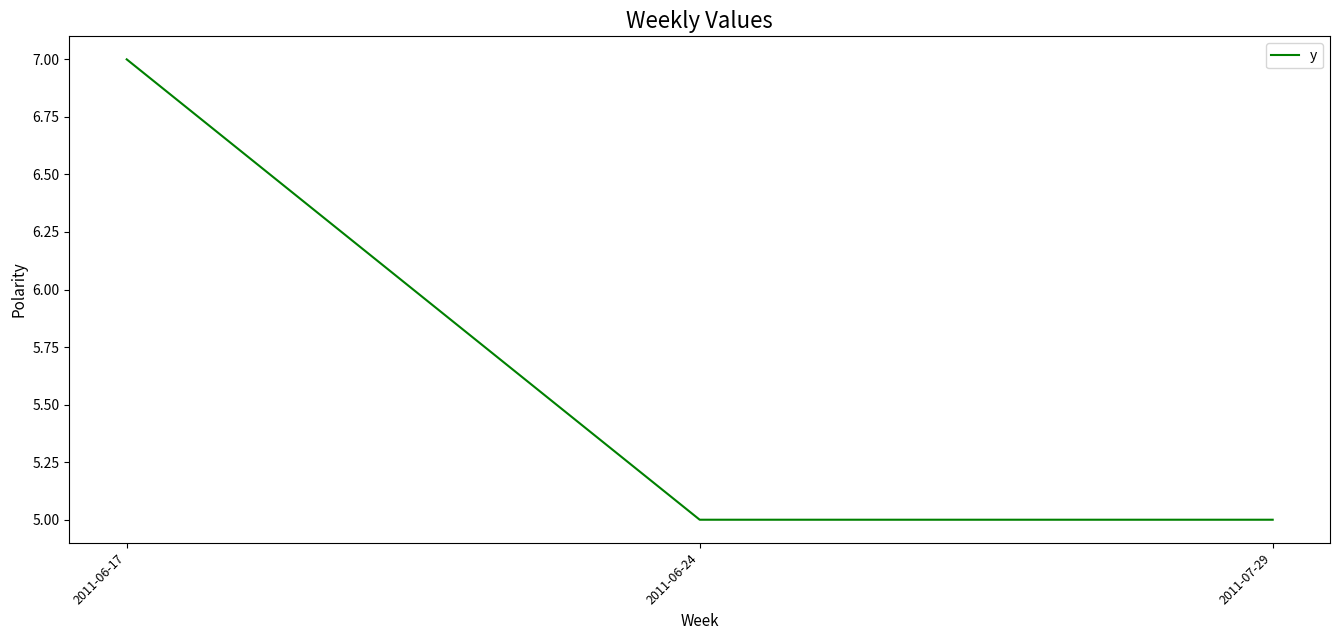

At which category does the chart reach its peak across all series?

2011-06-17